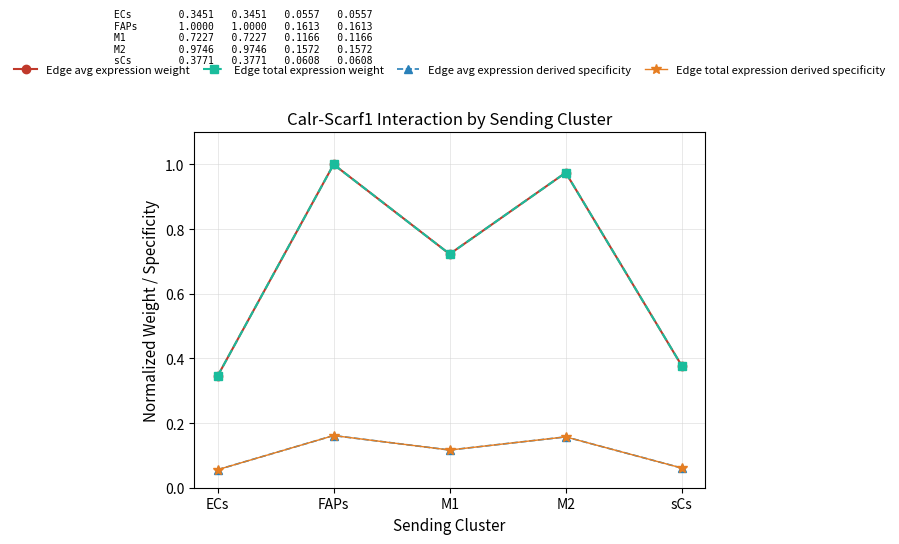

Does the chart have visible grid lines?

Yes